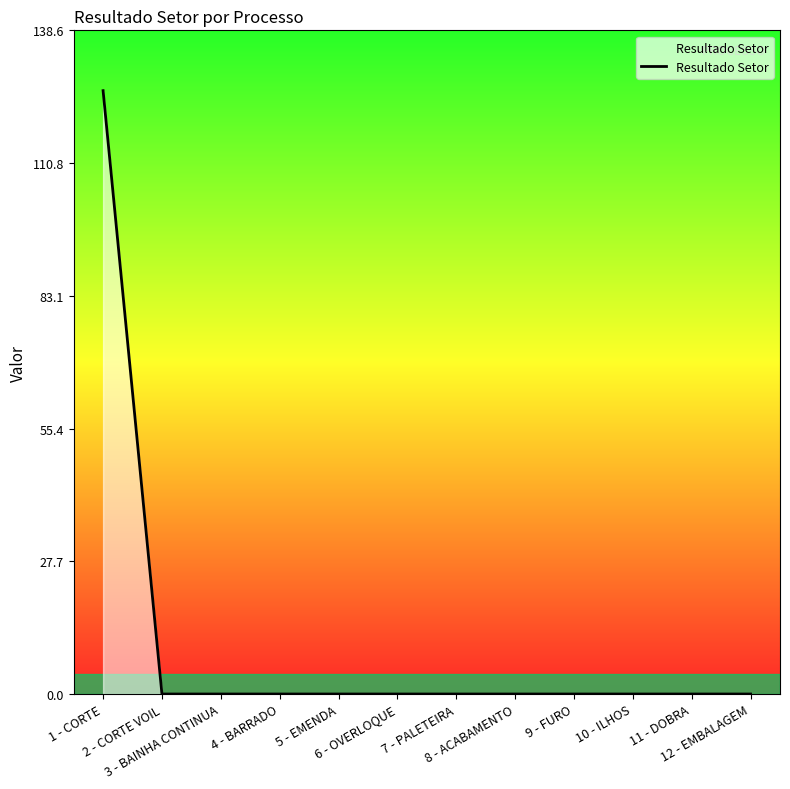

Reading left to right, list all the values displayed in this chart.

126.0	0.0	0.0	0.0	0.0	0.0	0.0	0.0	0.0	0.0	0.0	0.0